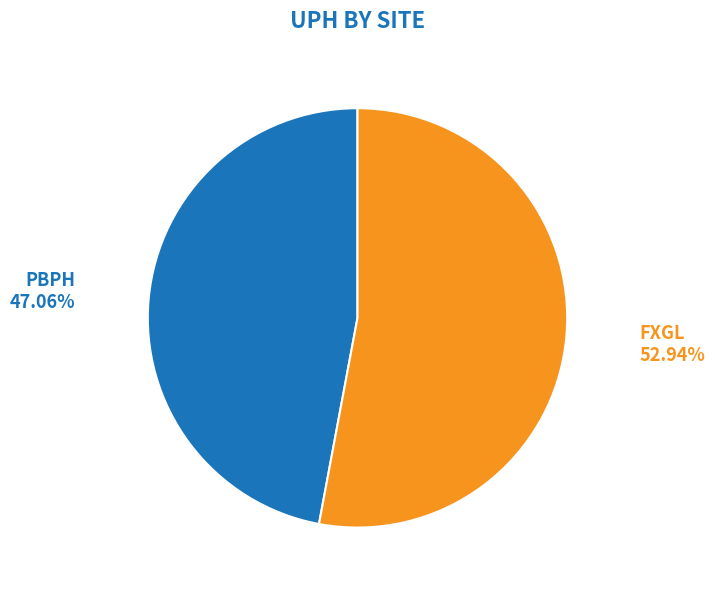

Between PBPH and FXGL, which is larger?

FXGL